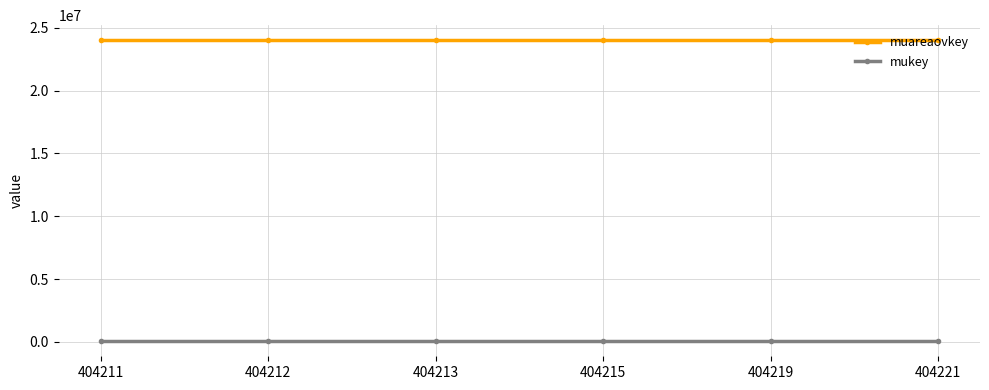

True or false: muareaovkey and mukey cross at least once.

False